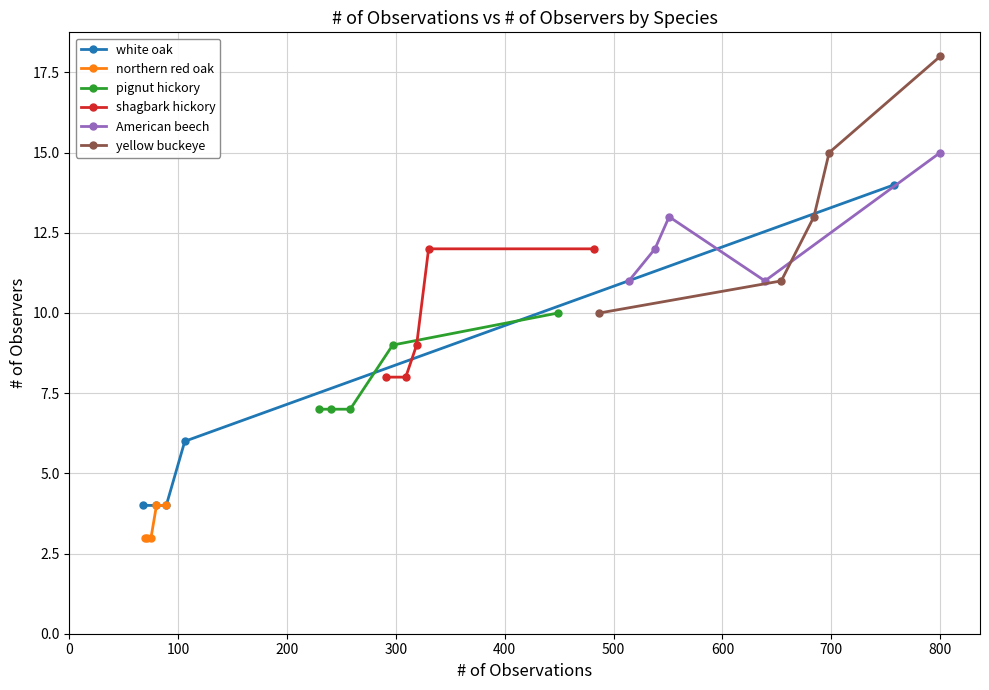

What is the minimum value for white oak?

4